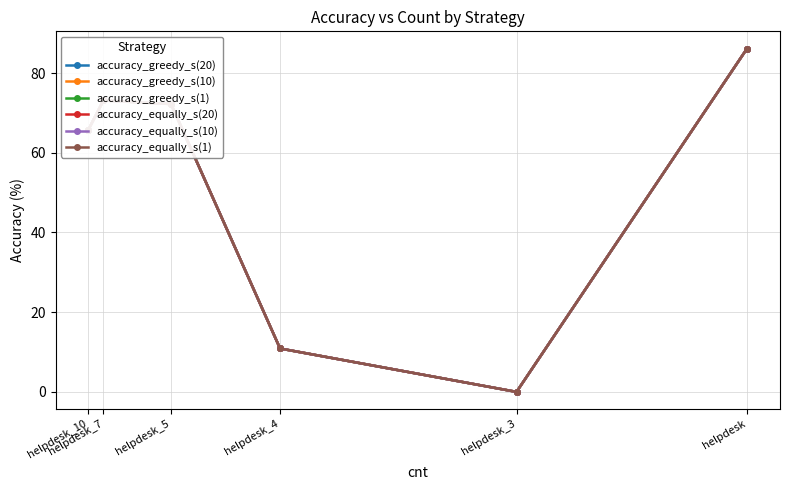

What is the label of the 4th point from the right?

helpdesk_5